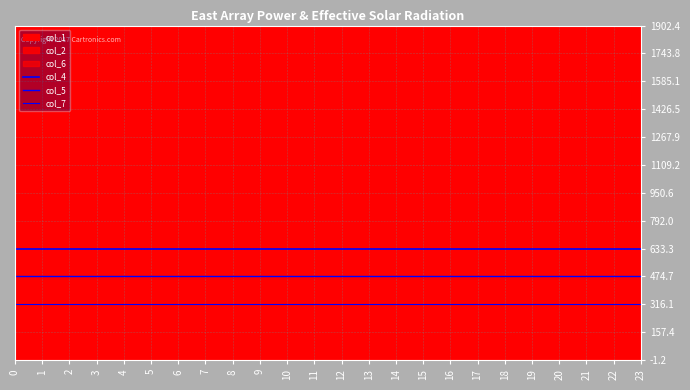

List the series in order of their peak value, lowest first.

col_7, col_5, col_4